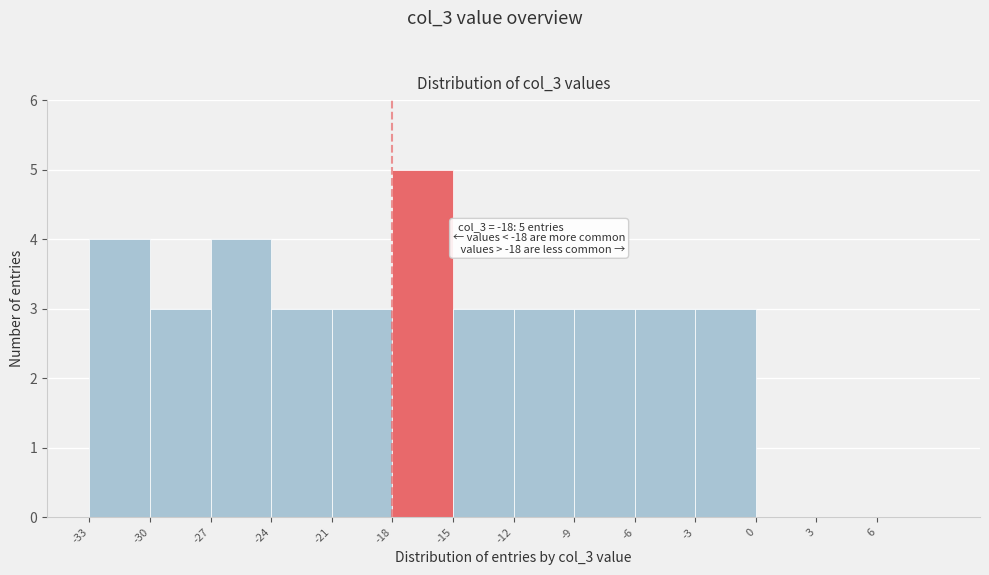

Over which range of the x-axis is the bar tallest?

-18 to -15